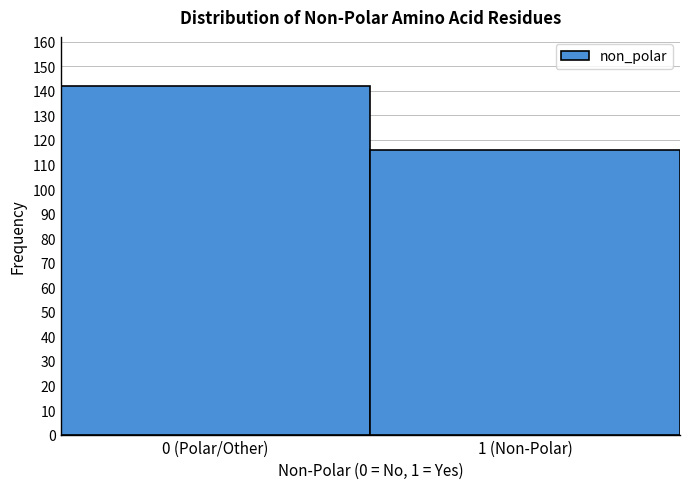

Reading left to right, what are all the values shown in this chart?

0 (Polar/Other)=142	1 (Non-Polar)=116